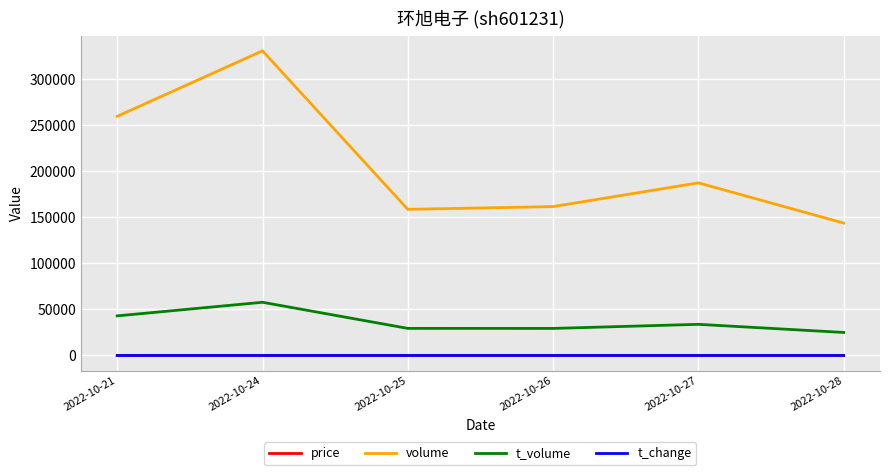

At which category is the sum across all series the highest?

2022-10-24